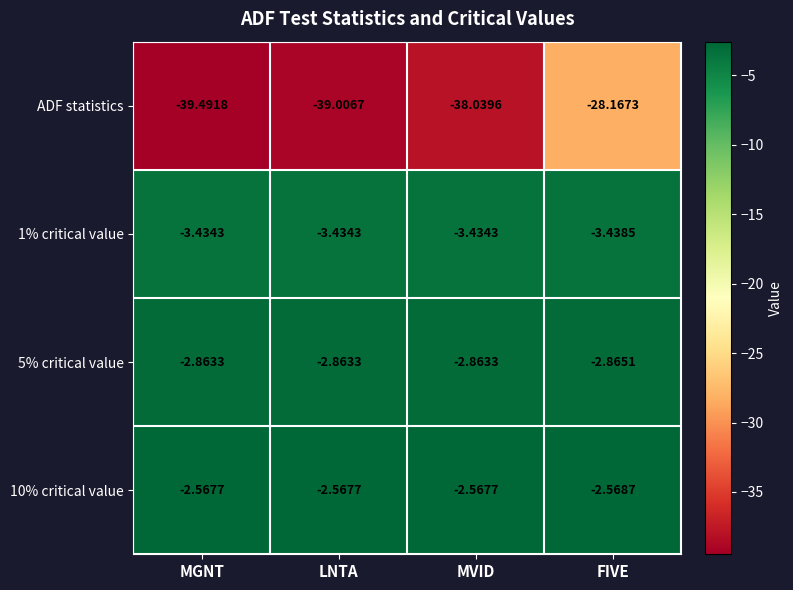

Which category has the lowest value in the ADF statistics series?

MGNT